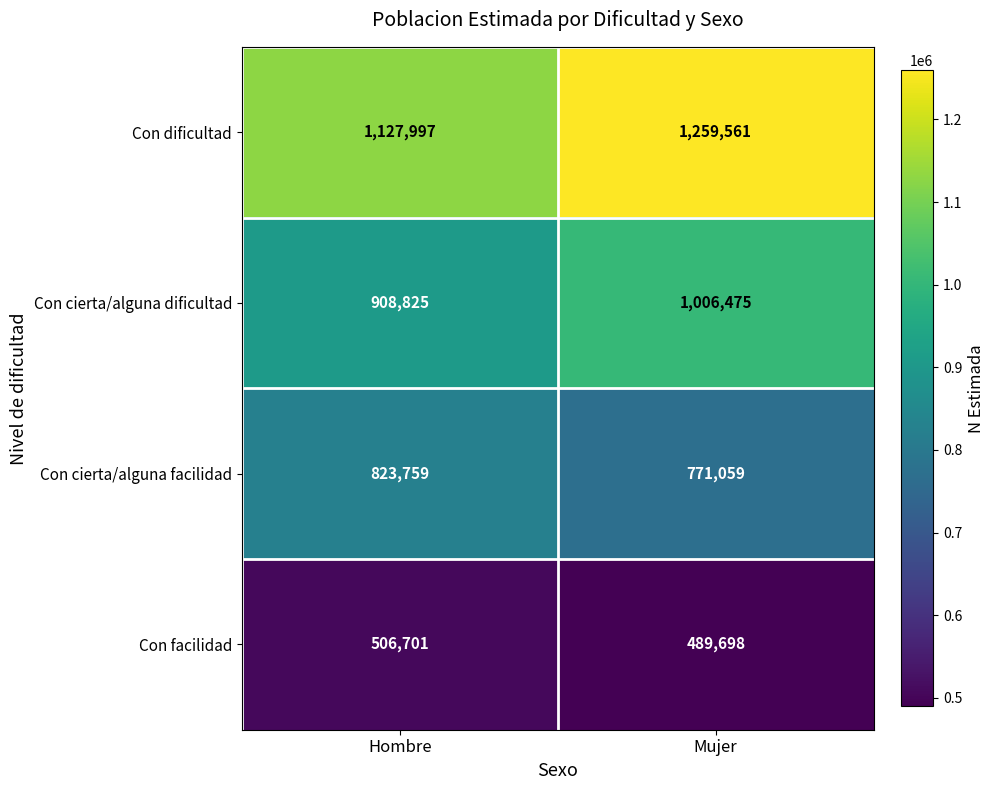

At Mujer, list the series in order from largest to smallest.

Con dificultad, Con cierta/alguna dificultad, Con cierta/alguna facilidad, Con facilidad